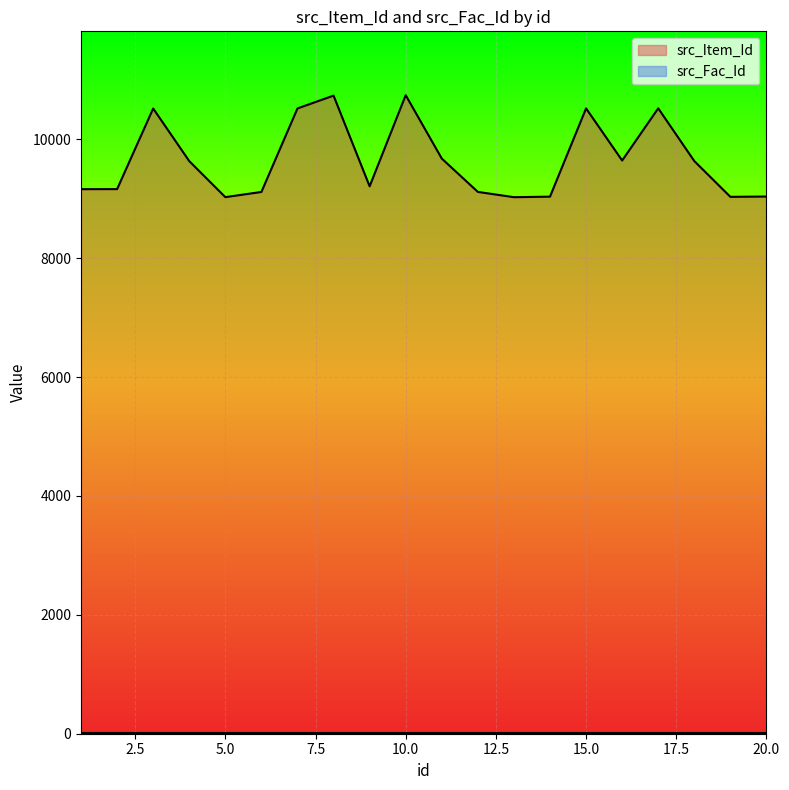

Rank the categories by value from highest to lowest.

10, 8, 17, 15, 7, 3, 11, 16, 18, 4, 9, 2, 1, 12, 6, 20, 14, 19, 5, 13